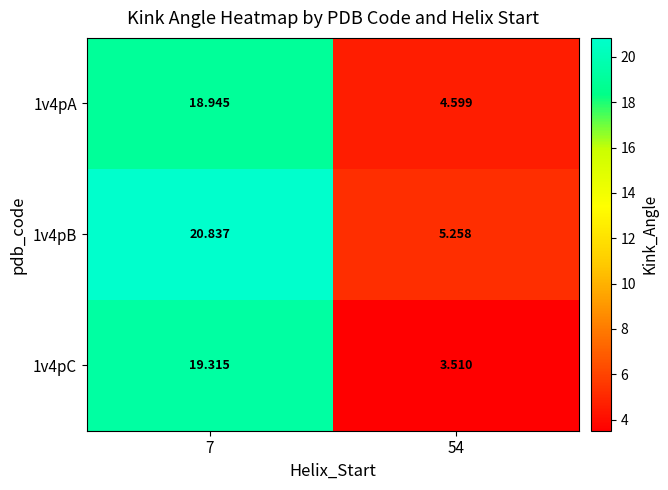

Is the value of 1v4pB at 7 greater than the value of 1v4pC at 7?

Yes